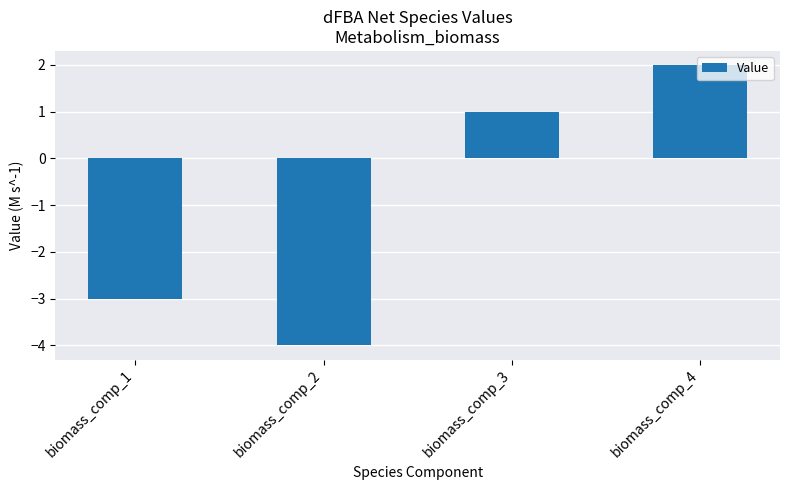

Which category has the lowest value across all series?

biomass_comp_2